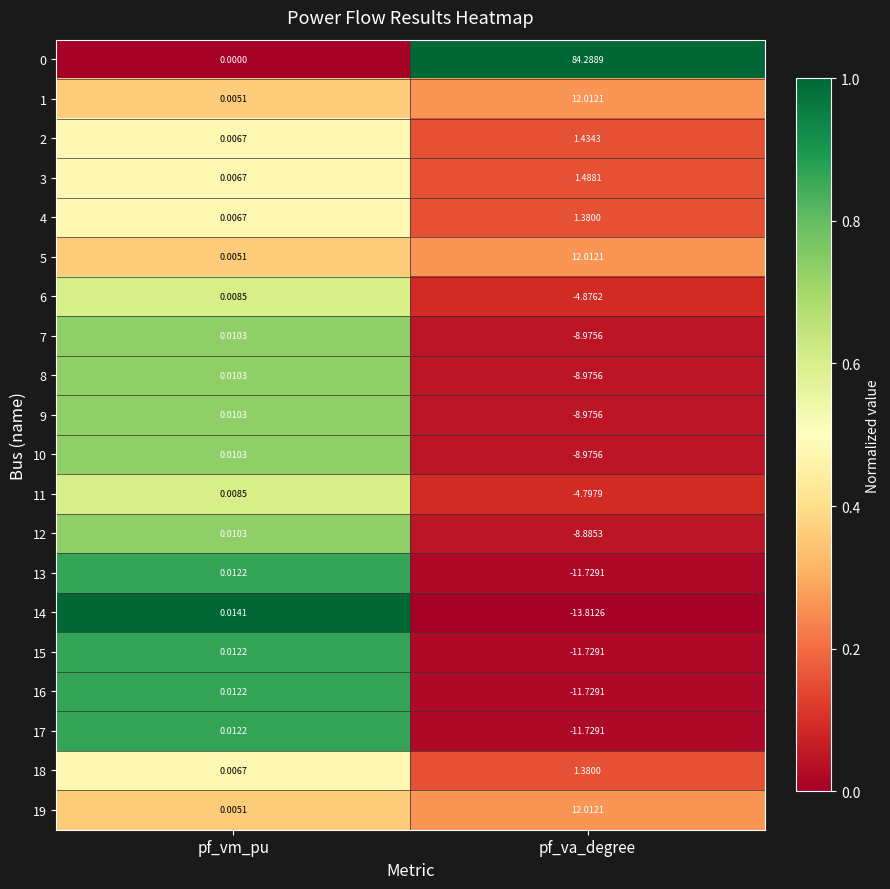

At which category is the sum across all series the highest?

pf_va_degree